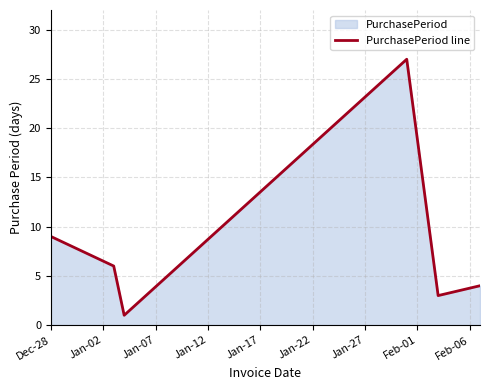

True or false: there are more than 2 points higher than both neighbors.

False